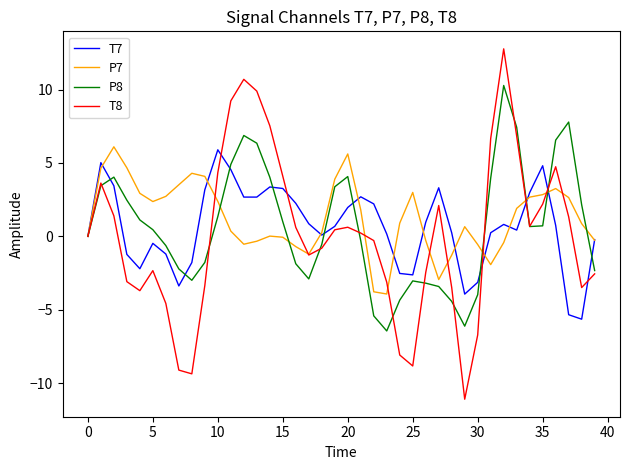

Which series has the largest range (max minus min)?

T8